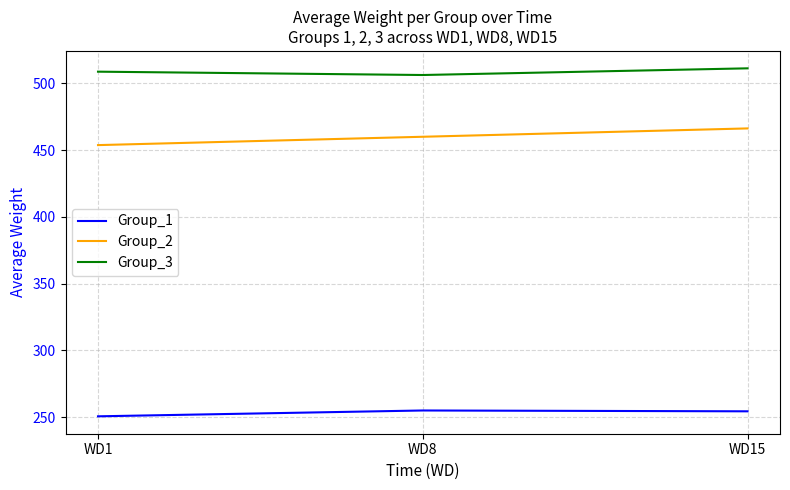

The Group_3 series shows 511.2 at WD15. True or false?

True